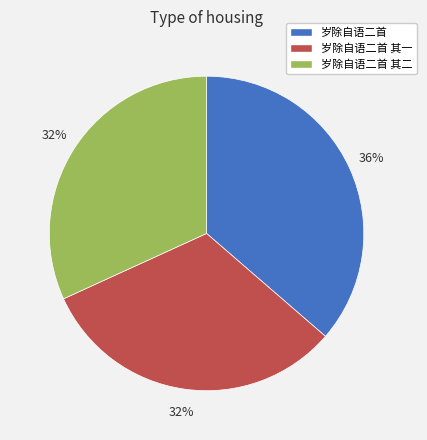

The 岁除自语二首 其二 slice represents 32% of the pie. True or false?

True